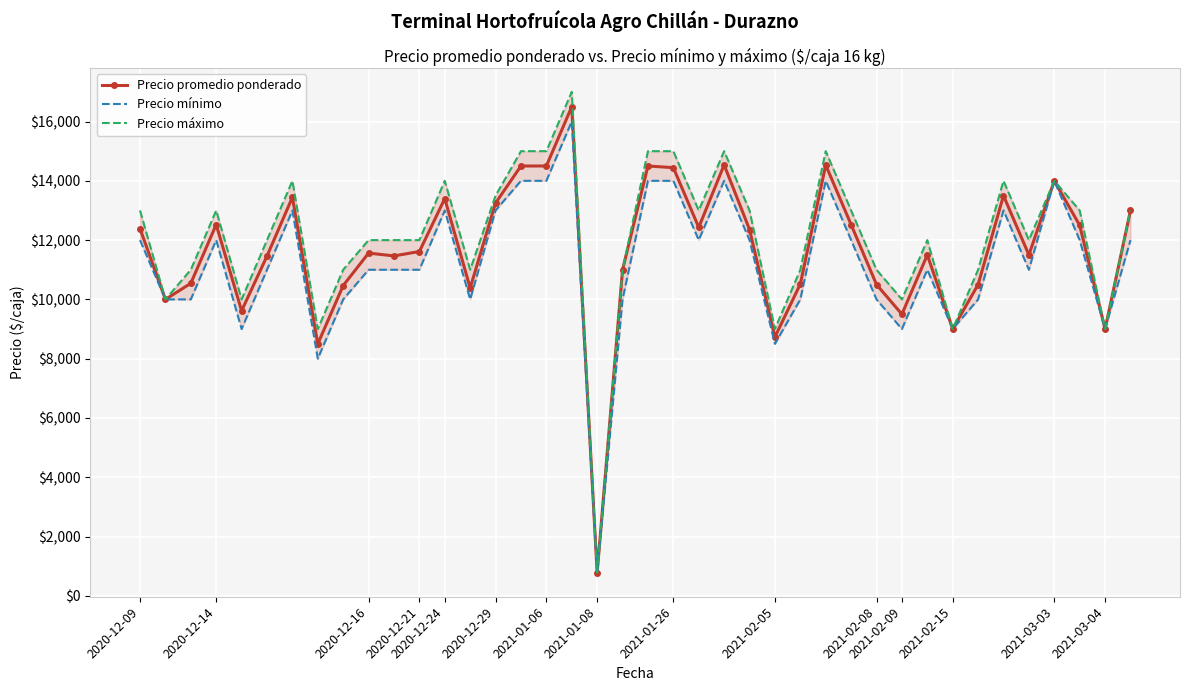

True or false: Precio máximo has a value of 4814 at 29.

False